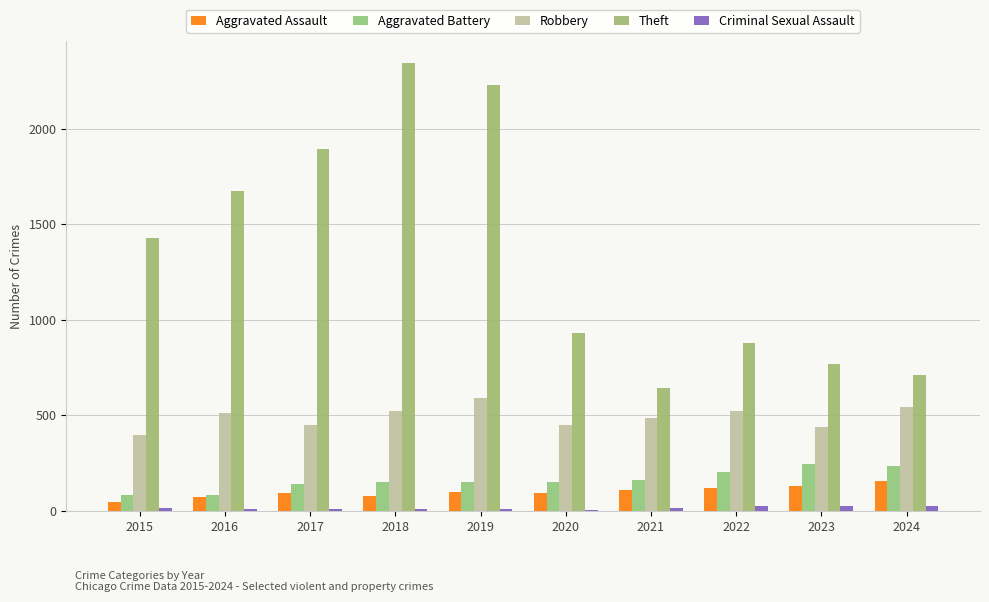

How many groups of bars are there?

10